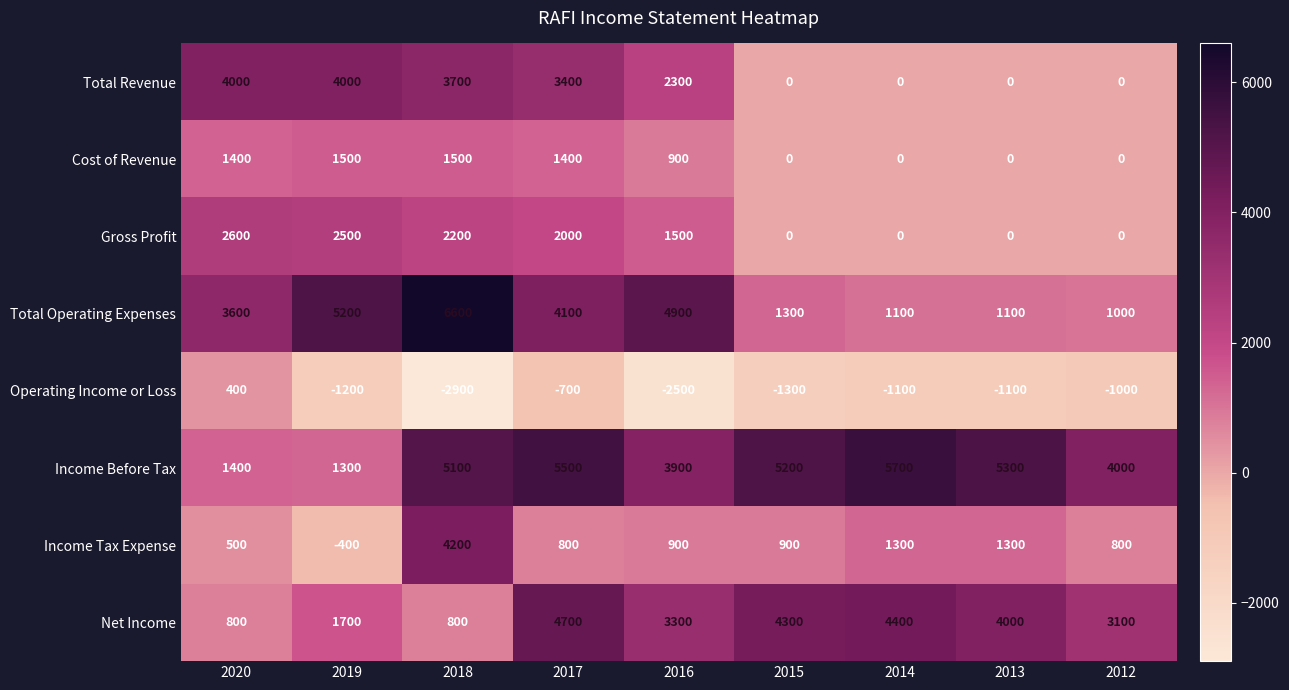

What is the difference between the Income Tax Expense values at 2017 and 2020?

300